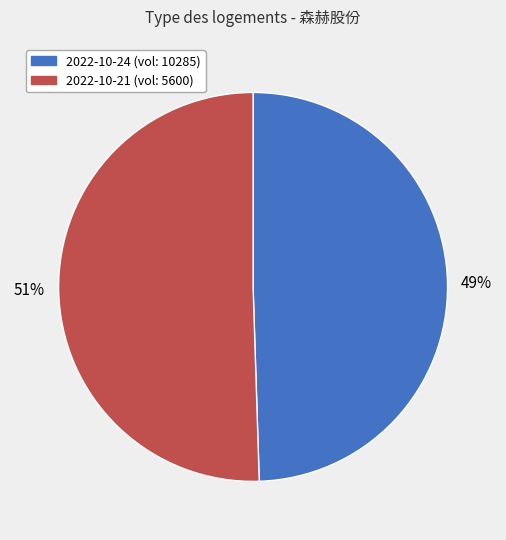

Is there a majority slice in this chart?

Yes